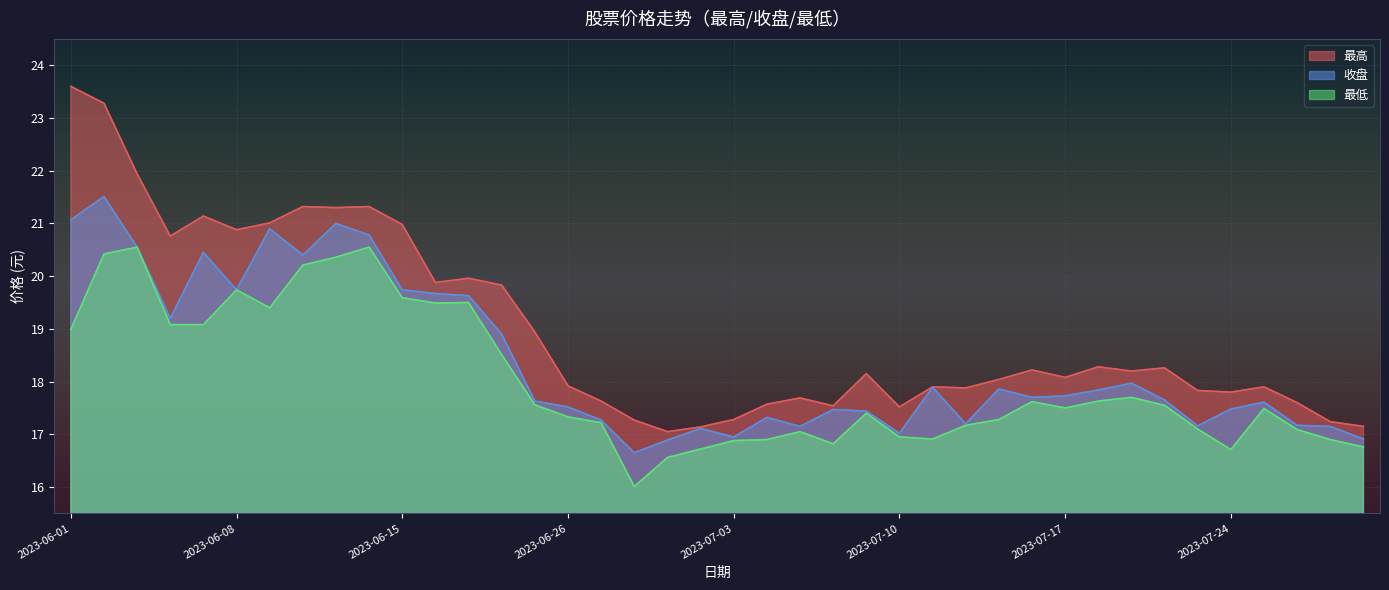

What is the value of the 最低 point at the 9th from the left?

20.4